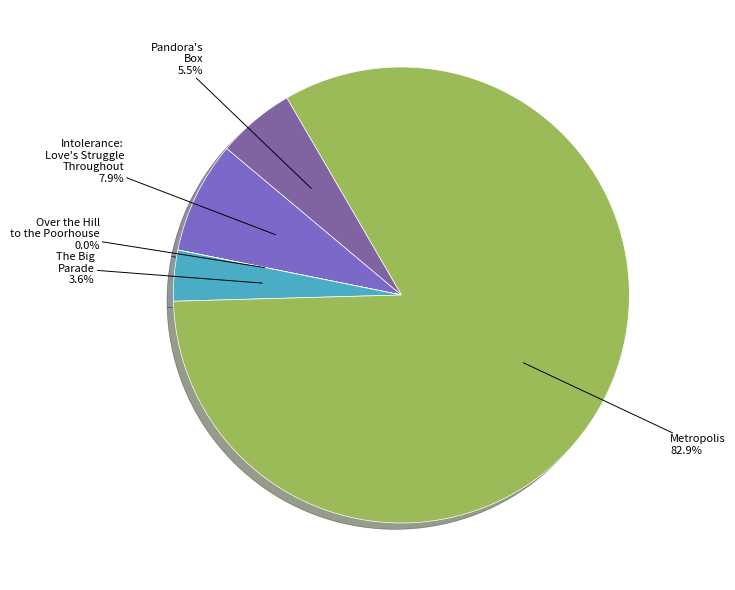

What is the smallest slice in the pie chart?

Over the Hill to the Poorhouse